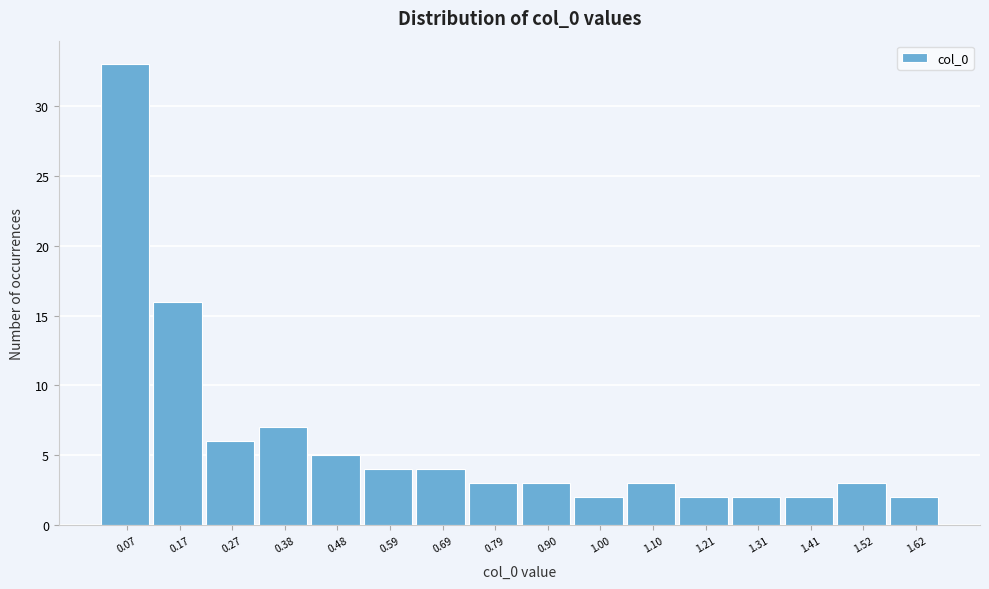

How tall is the bar that spans 1.06 to 1.16 on the x-axis? Neither the bar edges nor the heights are printed on the chart, so give them approximately, as read against the axes.

3